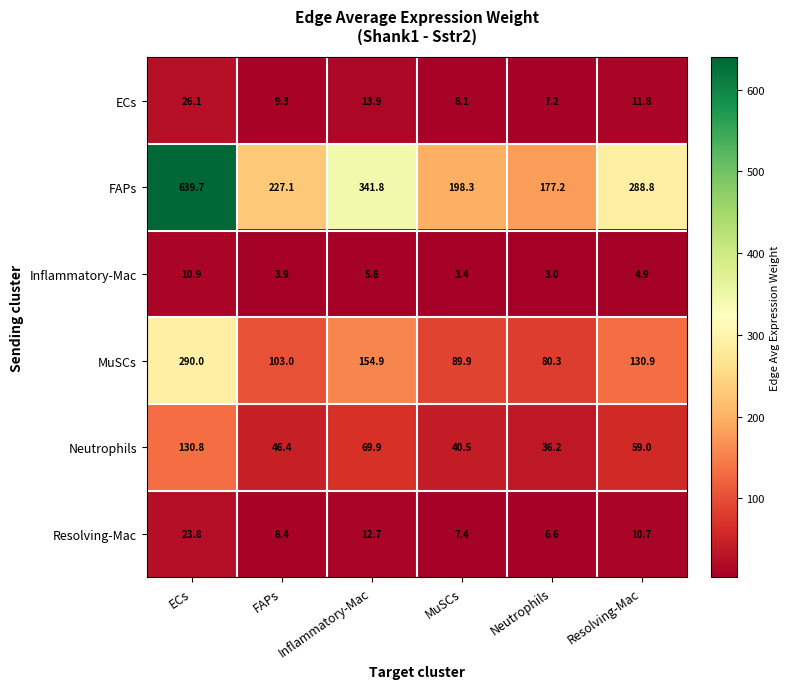

What value does the MuSCs series have at ECs?

290.0